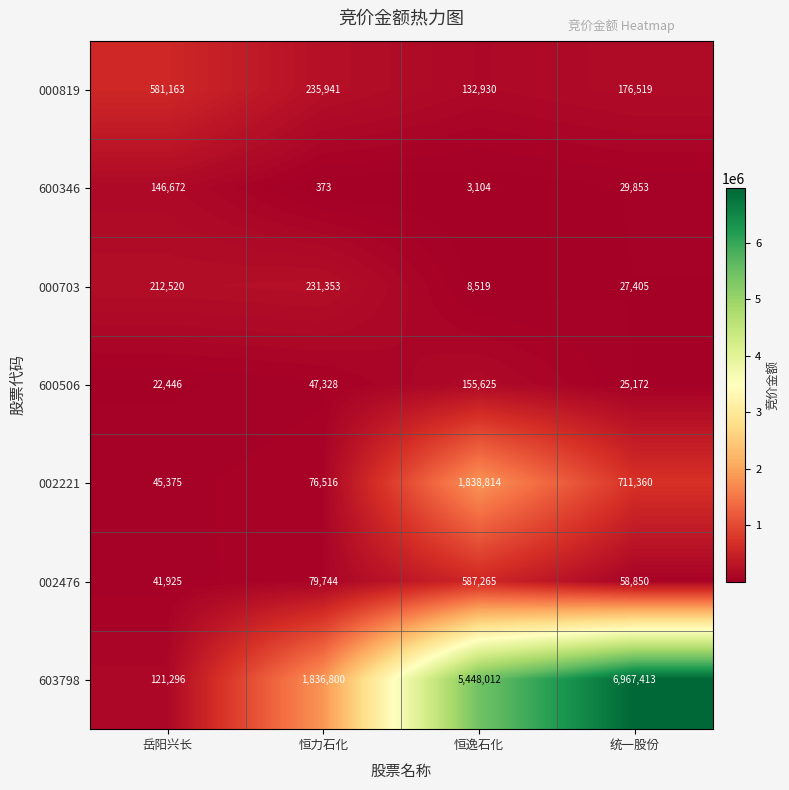

What is the greatest value displayed?

6967413